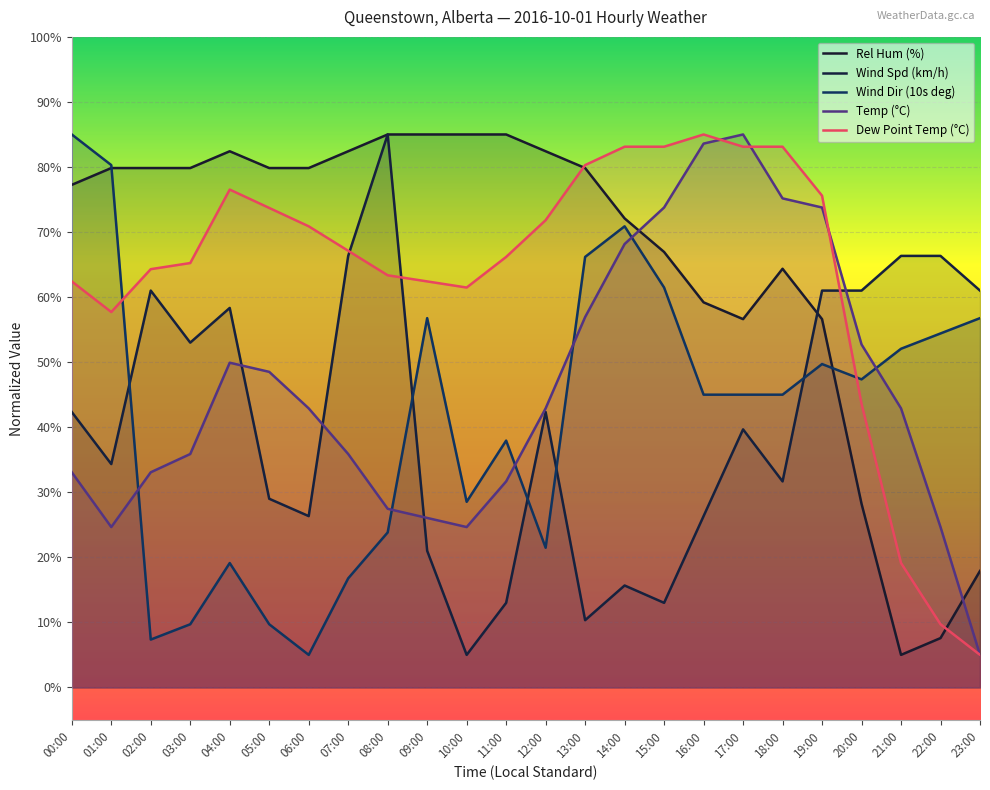

How many interior local valleys does the Dew Point Temp (°C) series have?

2